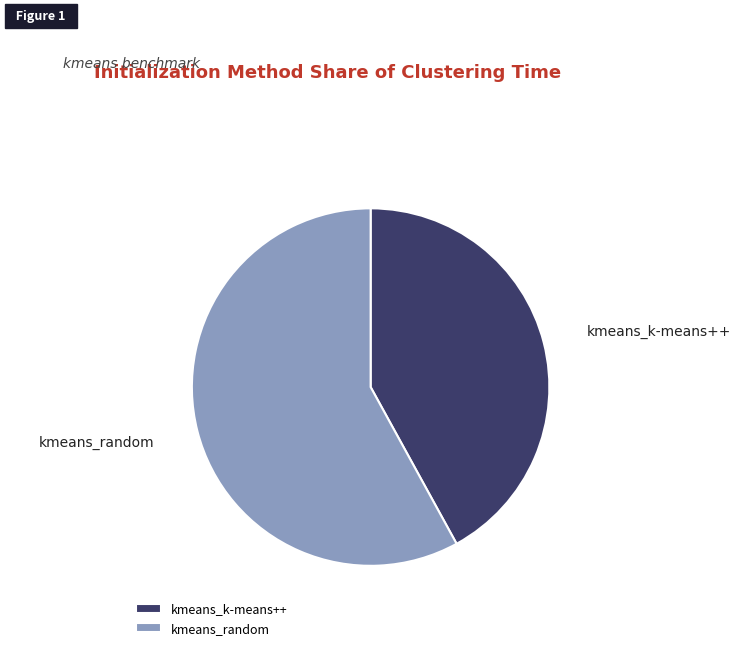

Does any single category account for the majority?

Yes